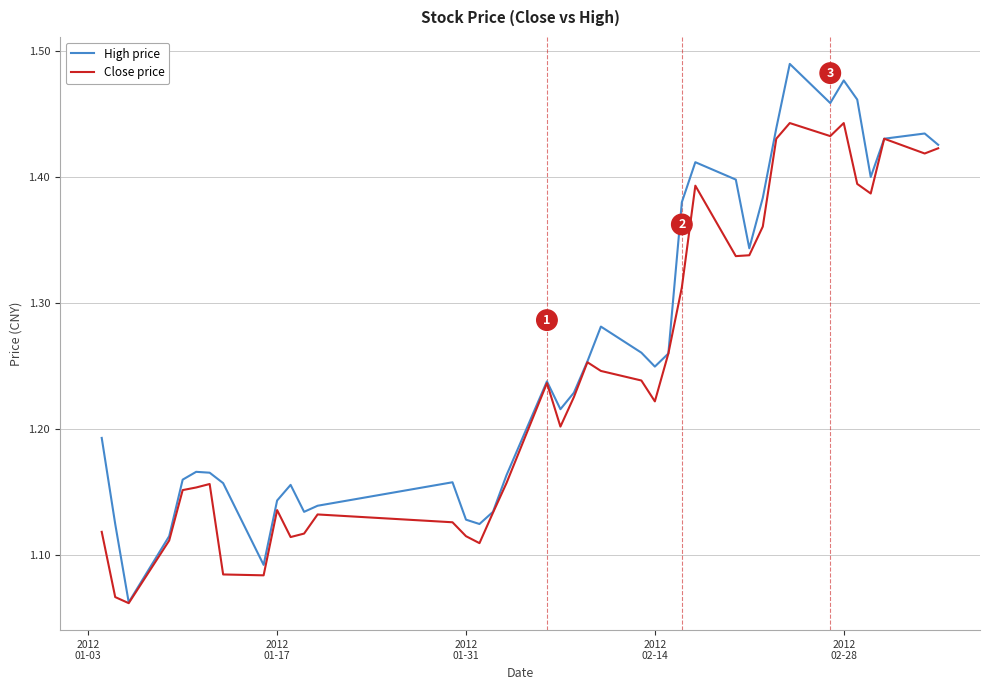

List the series in order of their overall mean, highest first.

High price, Close price